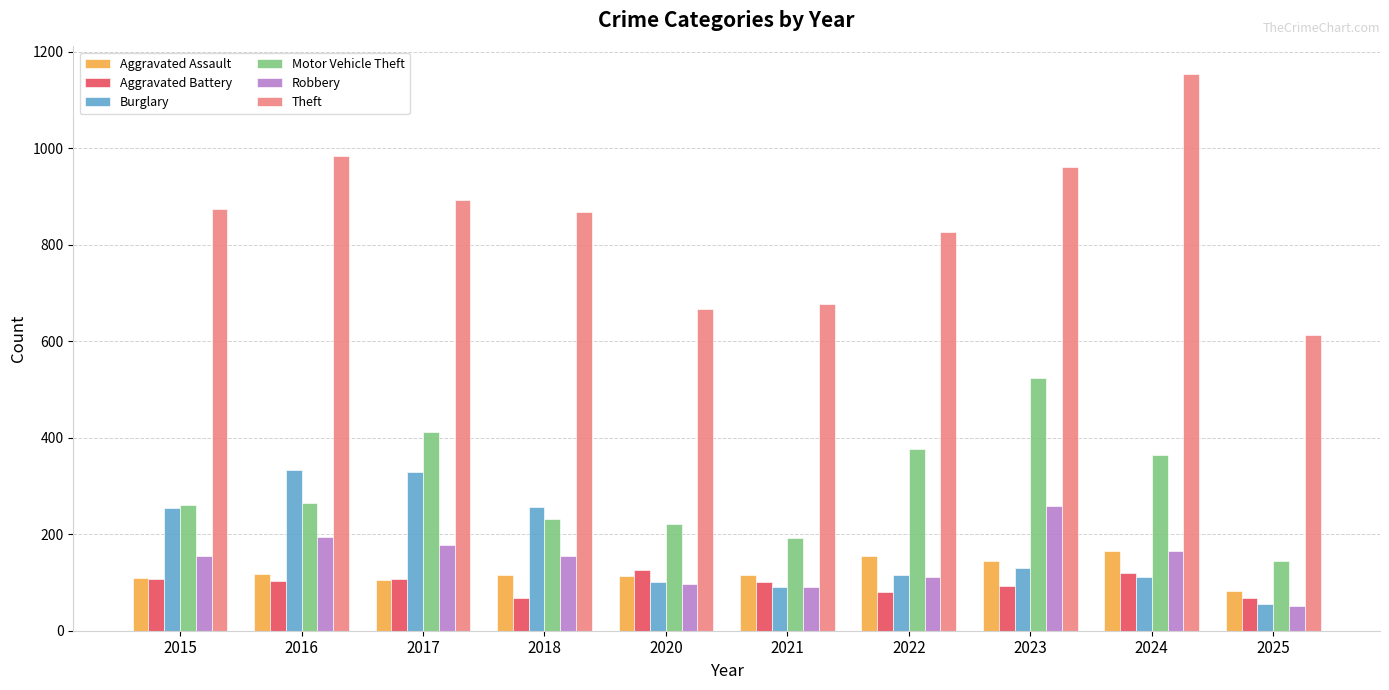

How many bars are there in total?

60